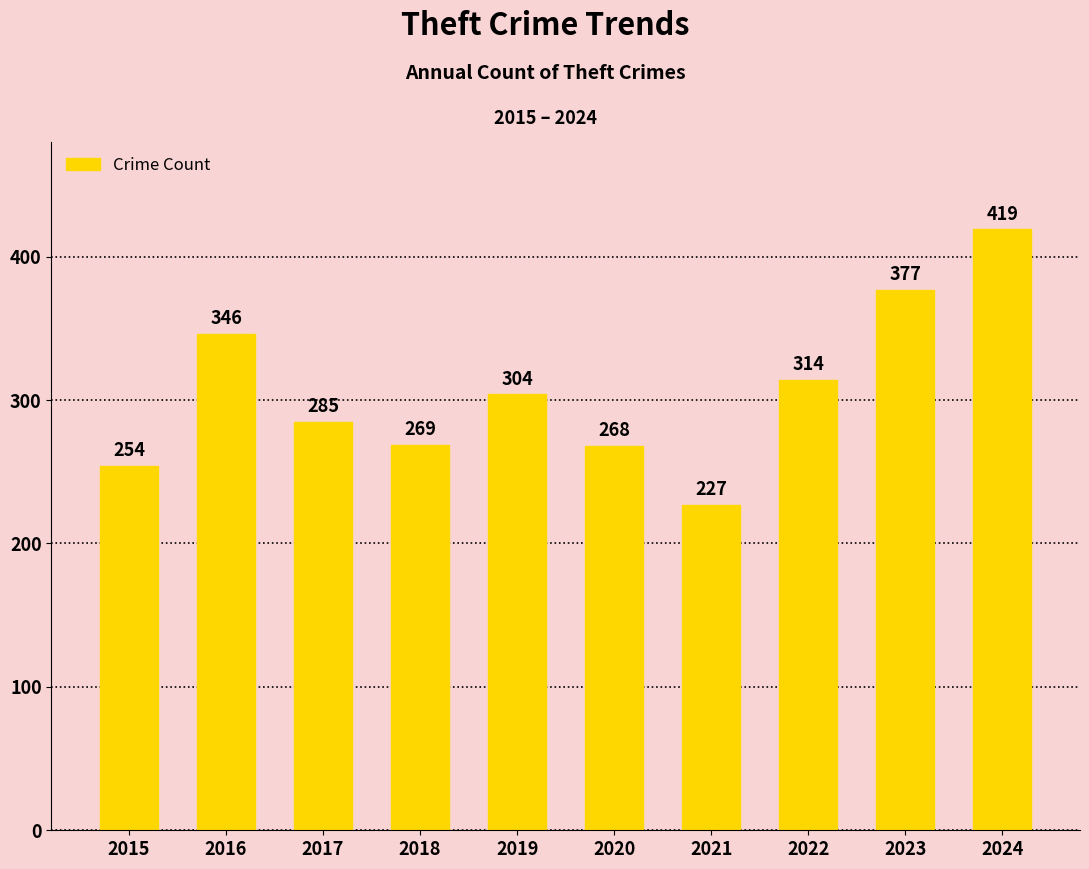

Reading left to right, what are all the values shown in this chart?

254	346	285	269	304	268	227	314	377	419